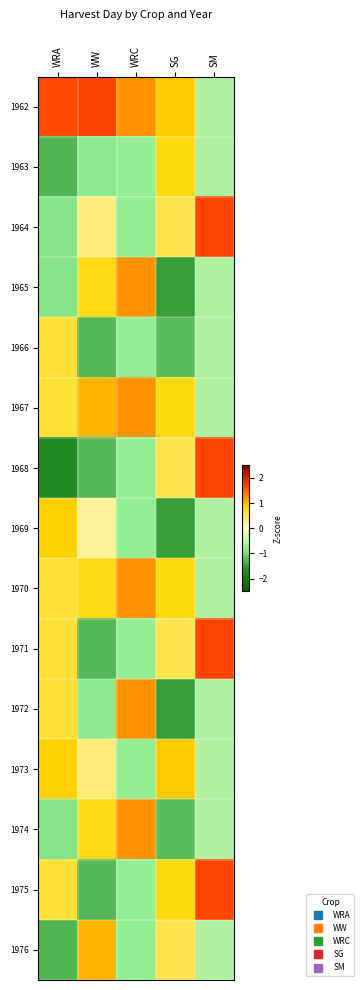

What is the spread (max minus min) of values at WRC?

2.0